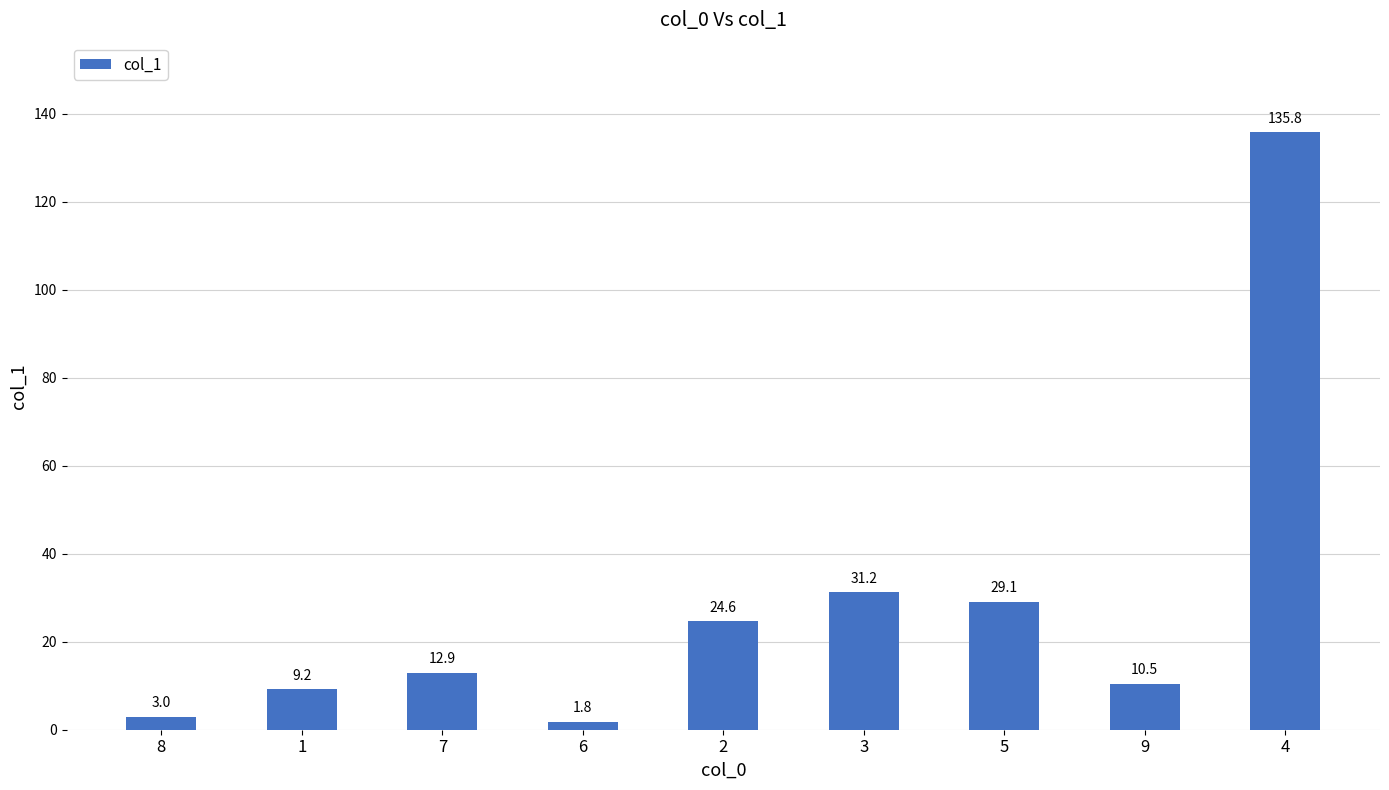

How many data points are above 12?

5